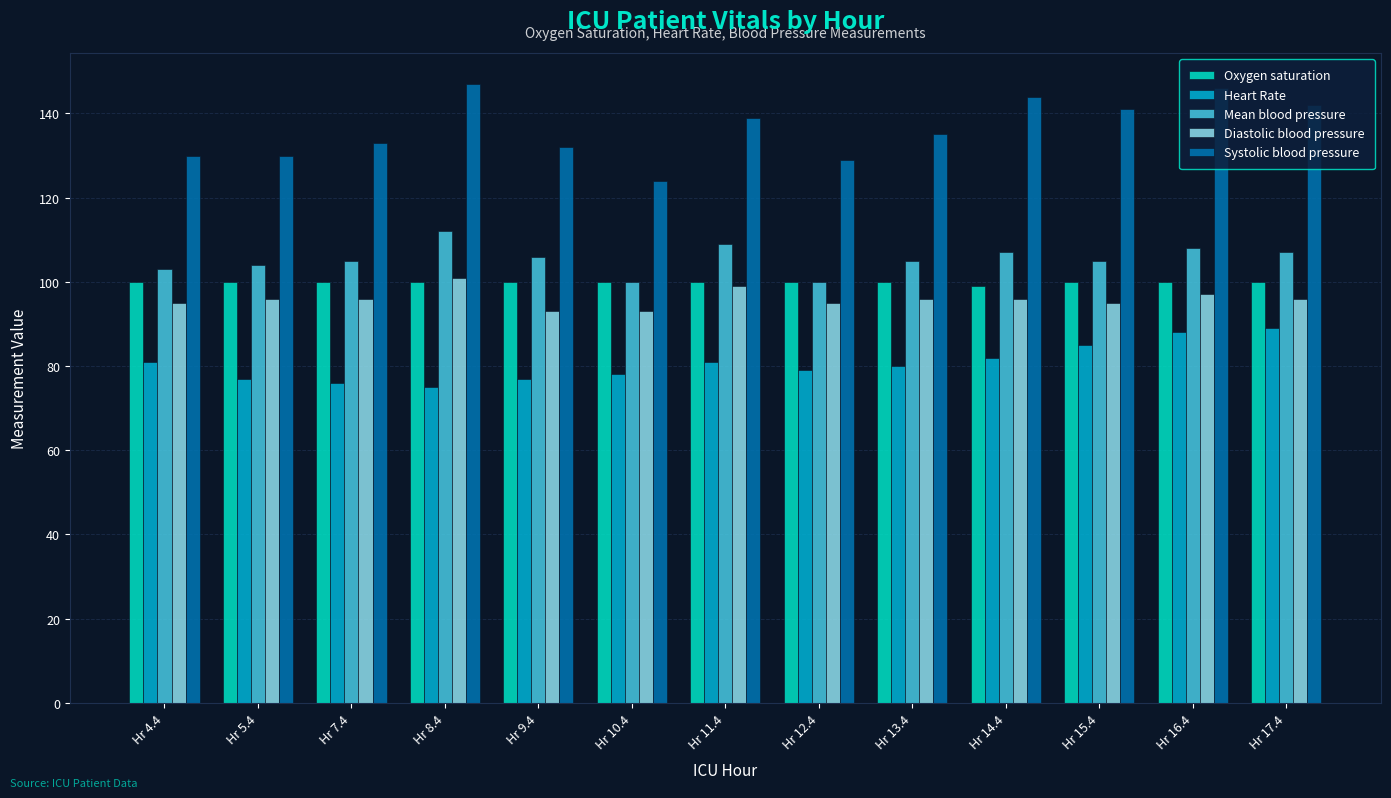

How many values in the Systolic blood pressure series are below 135?

6